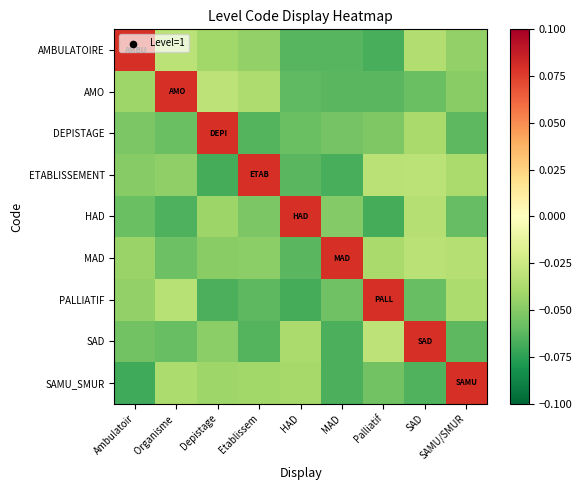

Which series has the largest range (max minus min)?

SAMU_SMUR